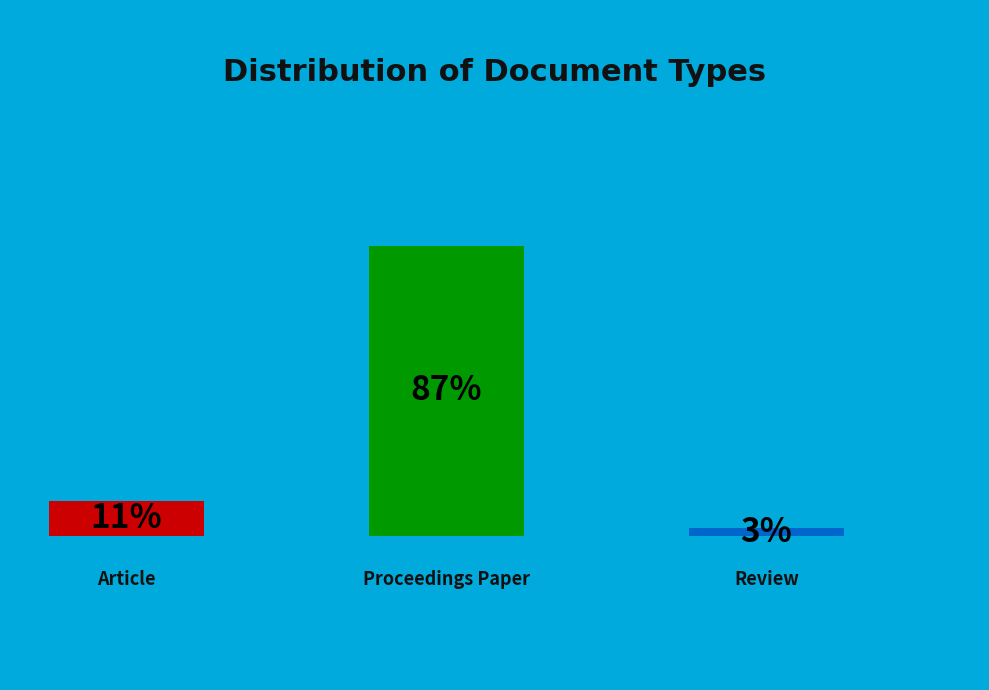

Count the number of slices in the pie.

3